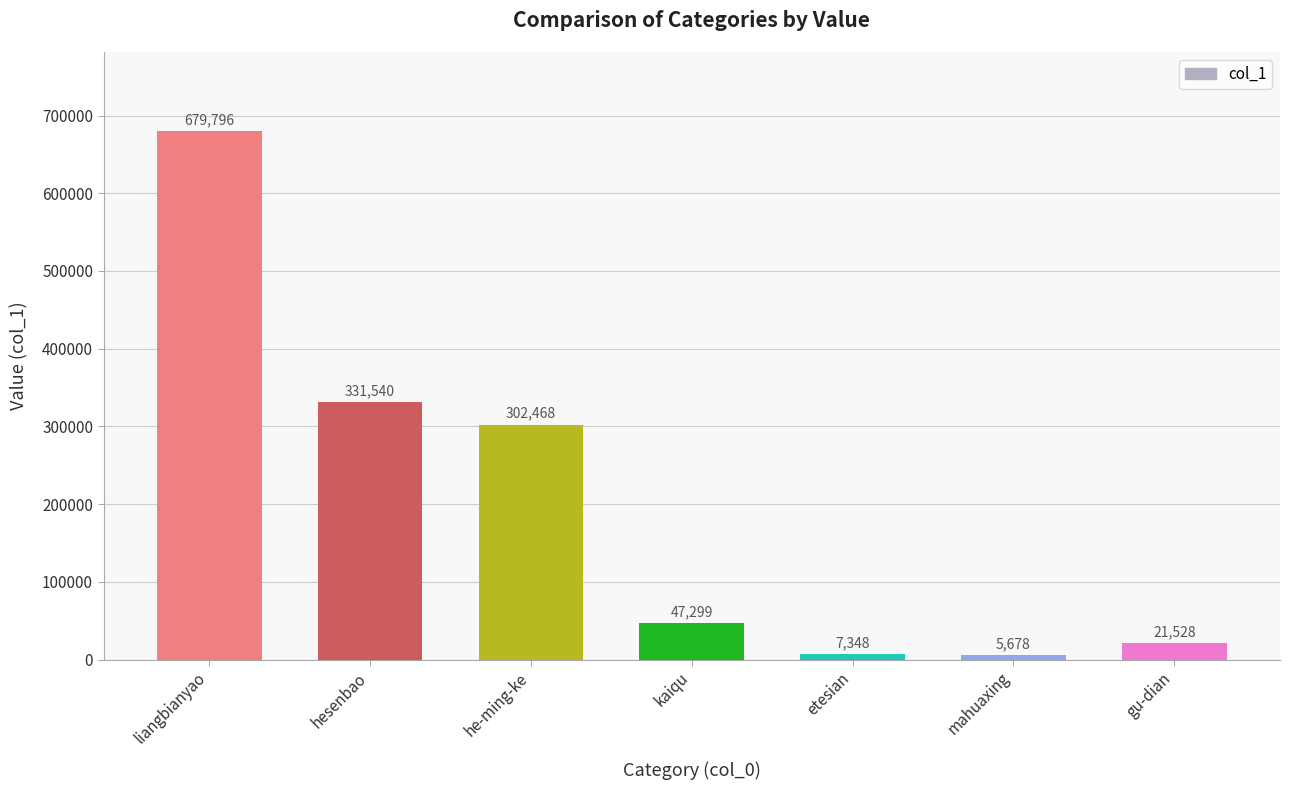

What position from the left is hesenbao?

2